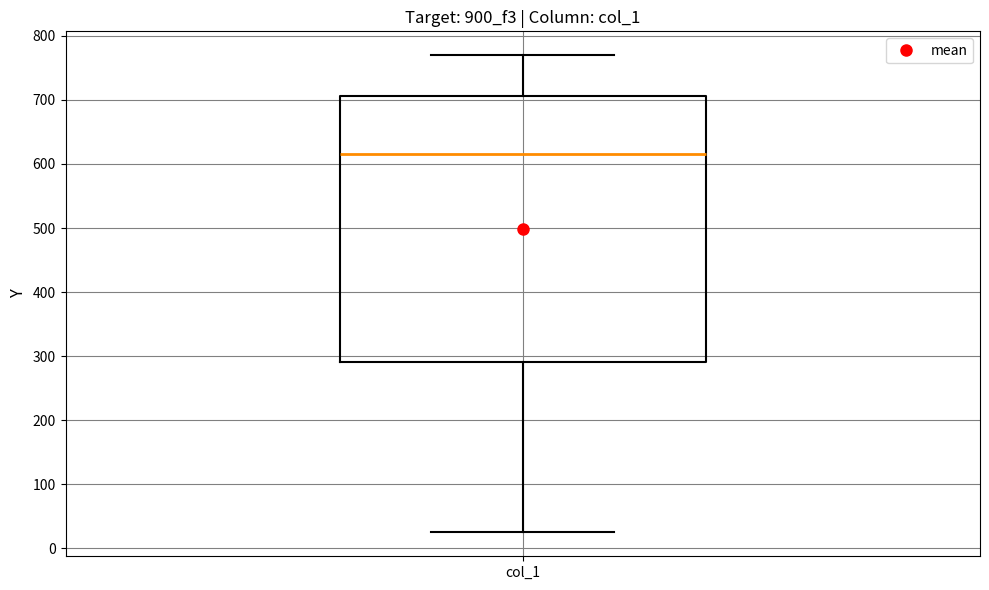

Read this box plot against the y-axis: the position of the median line, the range covered by the box, and the ends of both whiskers. The values are not printed on the chart, so give them approximately, as read against the axis.

median 620, box 290 to 710, whiskers 20 to 770